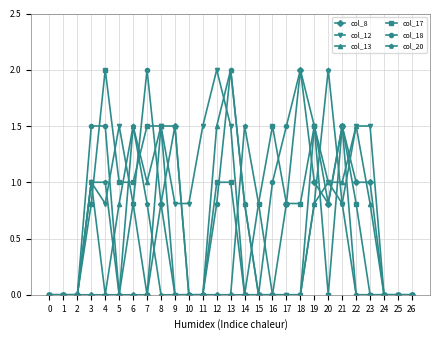

True or false: col_17 has a value of 0.8 at 16.

False